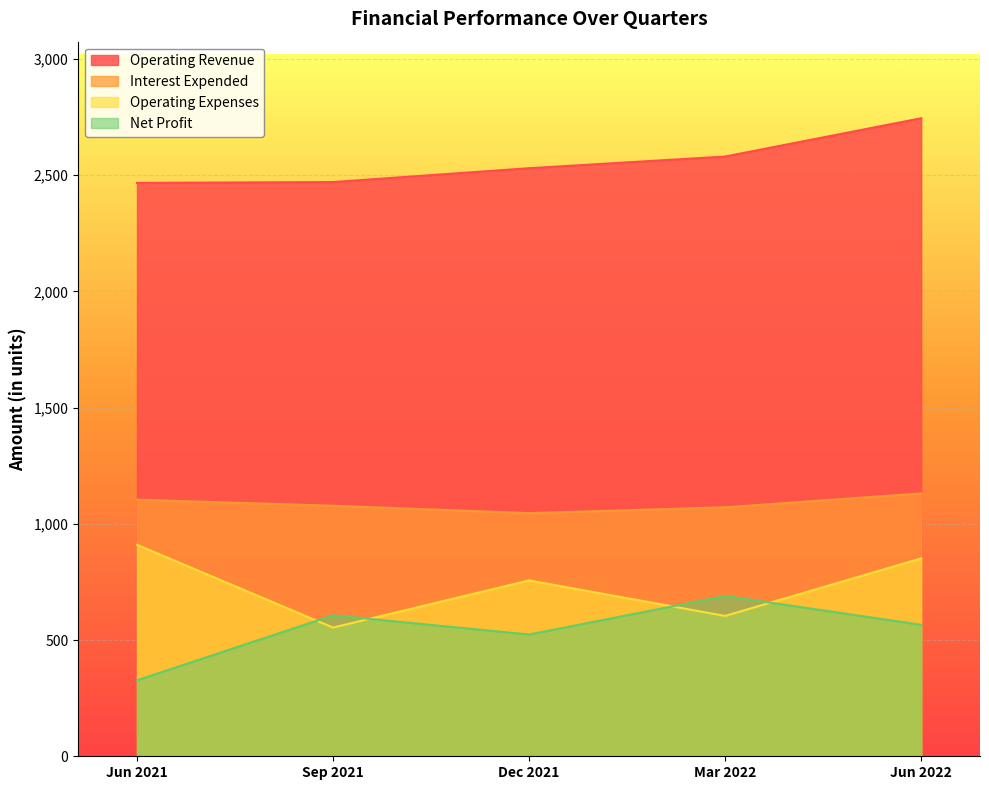

What is the lowest value of the Operating Expenses series?

553.7